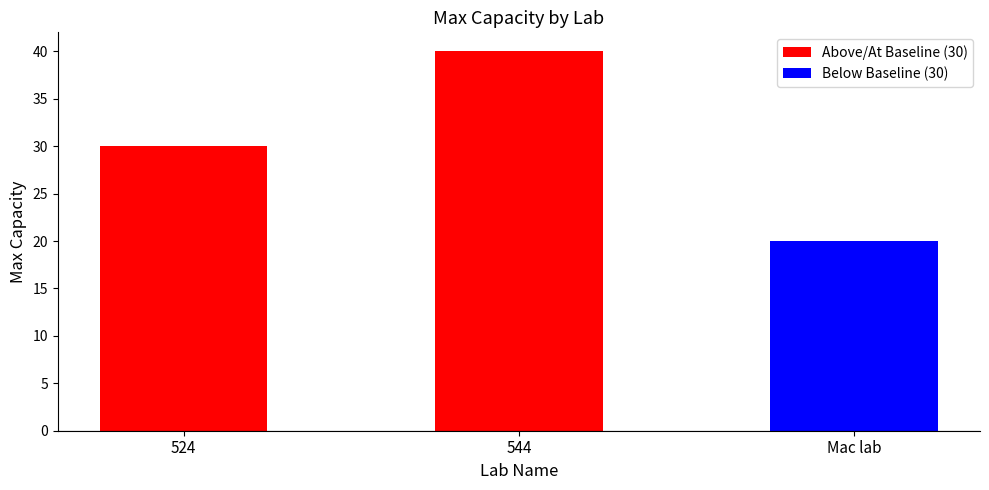

At which label is the value closest to 30?

524